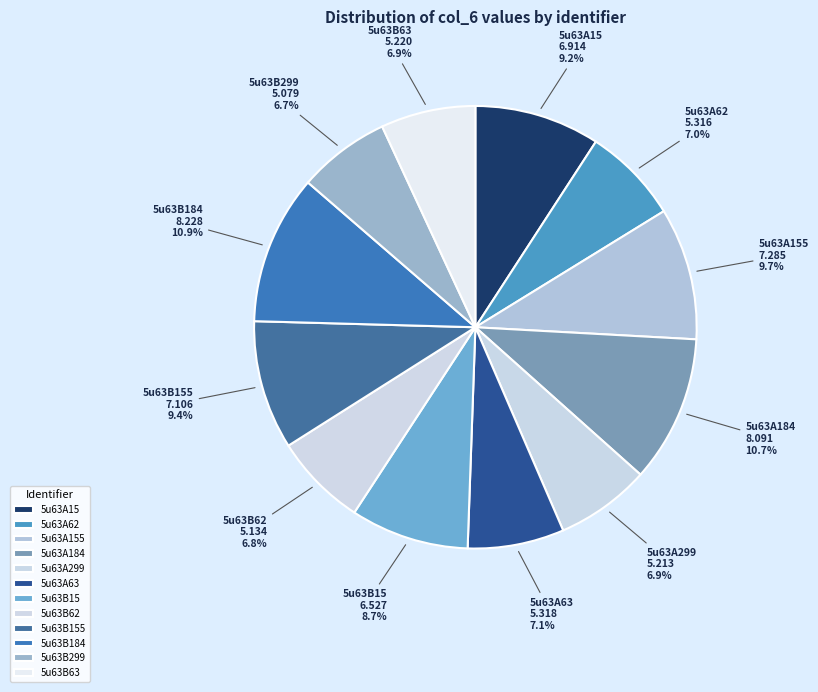

What percentage is the 5u63B155 slice, to the nearest percent?

9%